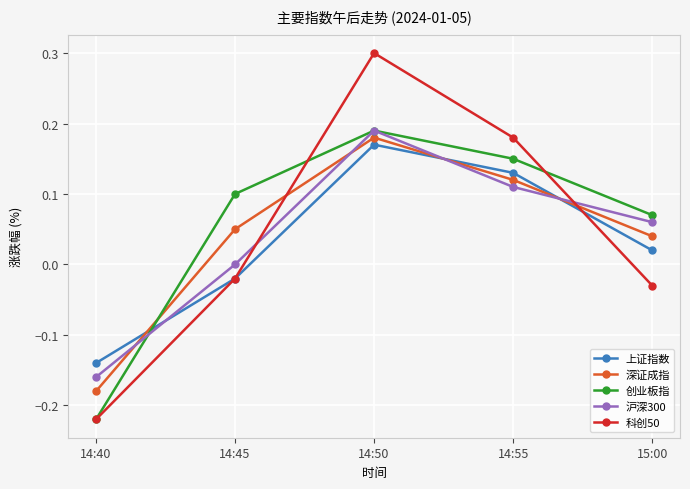

List the labels in order of 沪深300 value, smallest first.

14:40, 14:45, 15:00, 14:55, 14:50